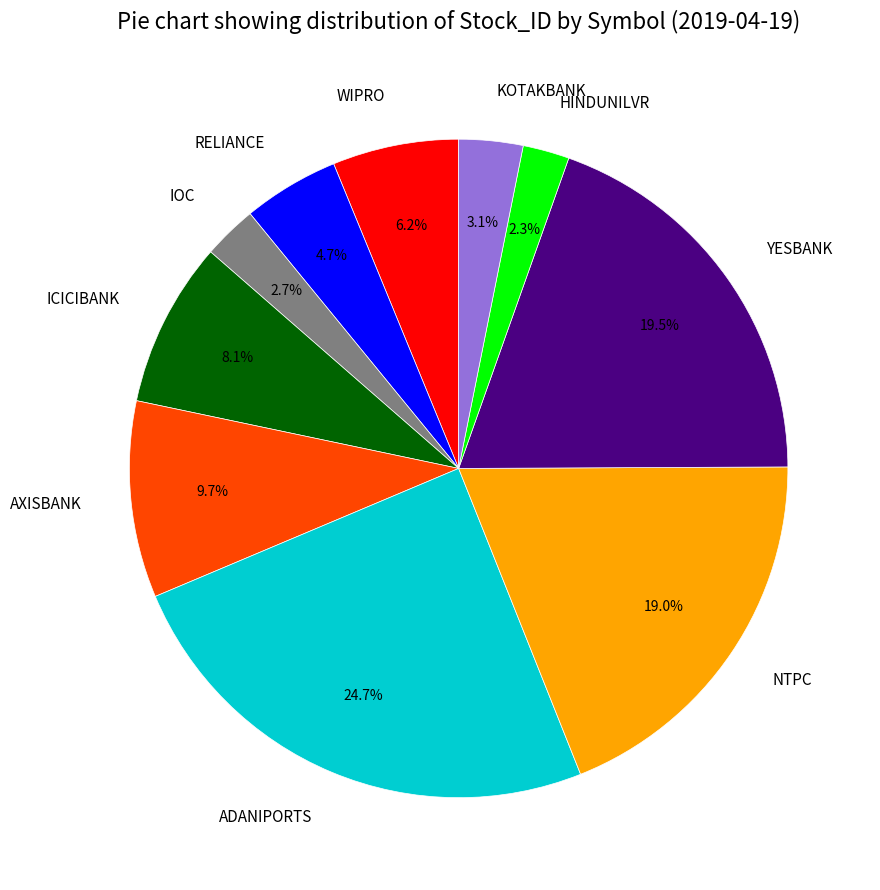

What is the total percentage of IOC and WIPRO?

8.9%